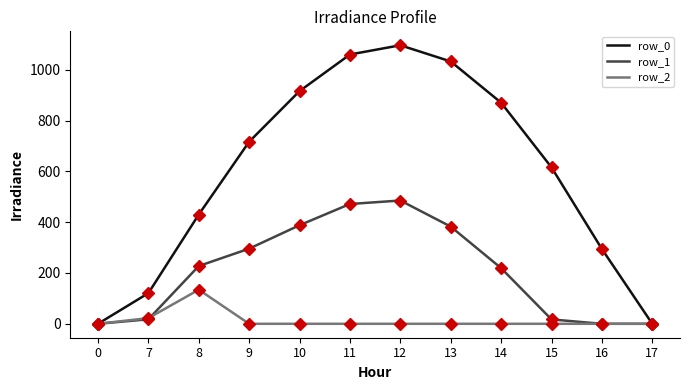

List the series in order of their overall mean, highest first.

row_0, row_1, row_2